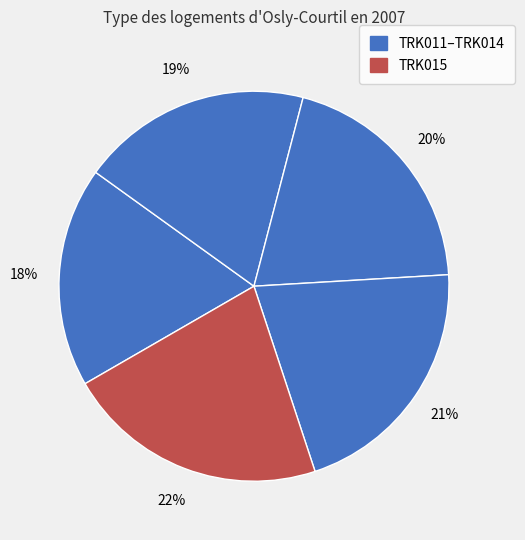

How many slices are in this pie chart?

5